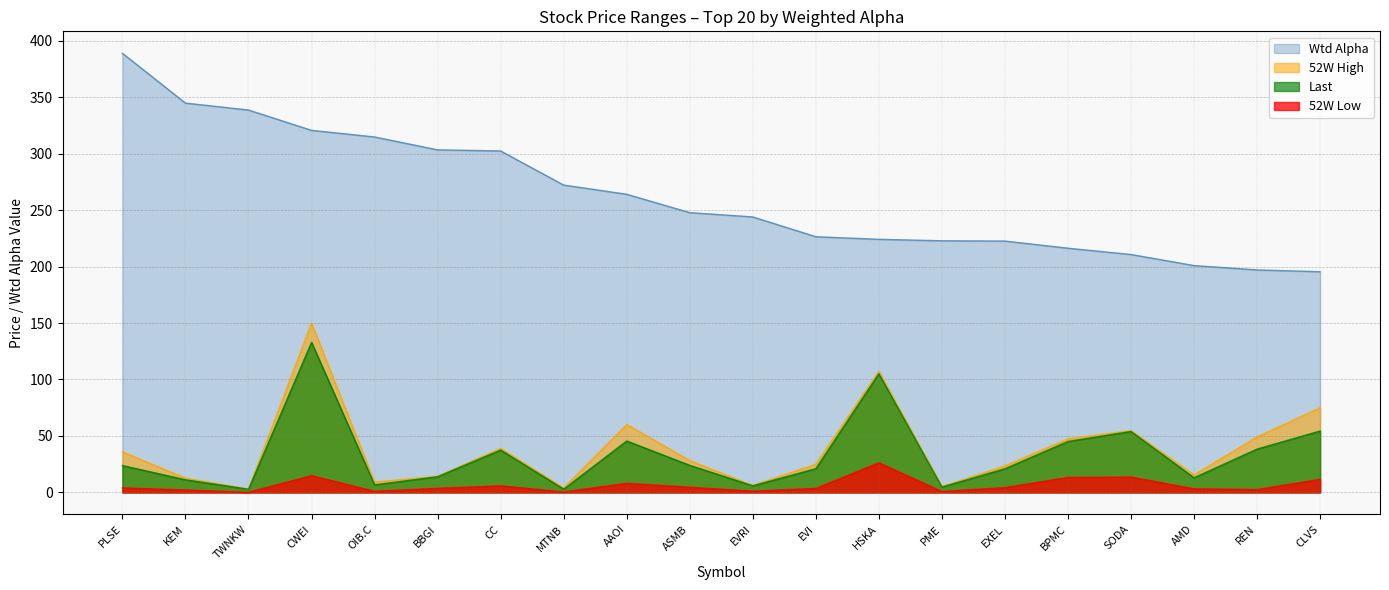

At which label does Wtd Alpha reach its peak?

PLSE